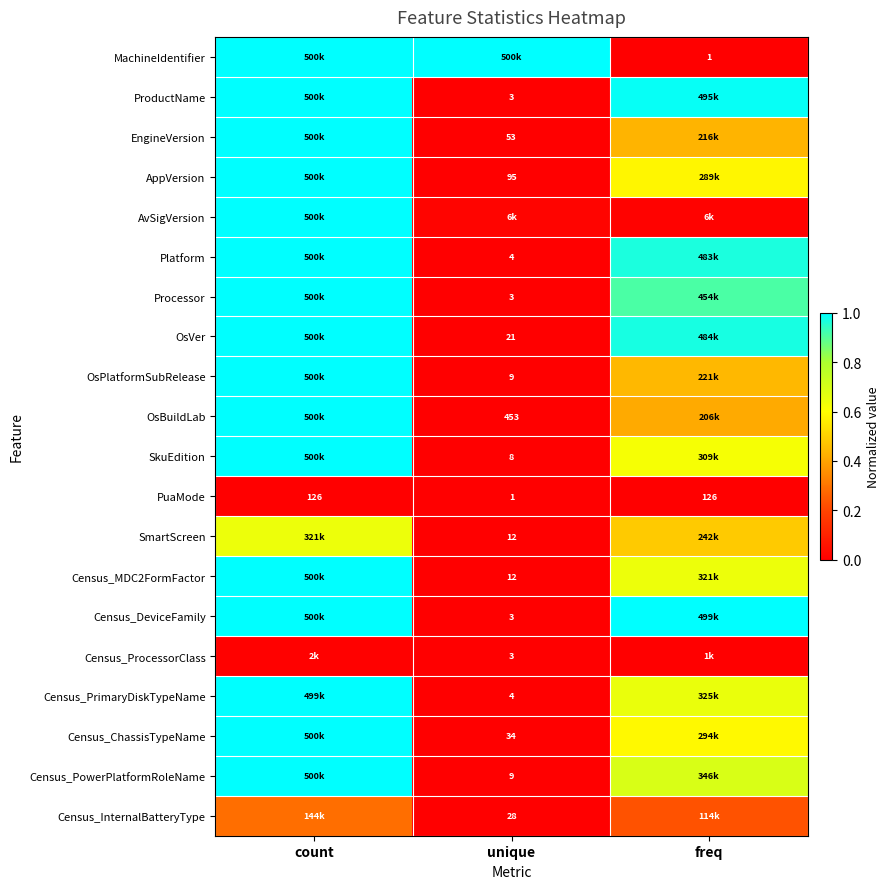

Which label corresponds to the largest value in the chart?

count